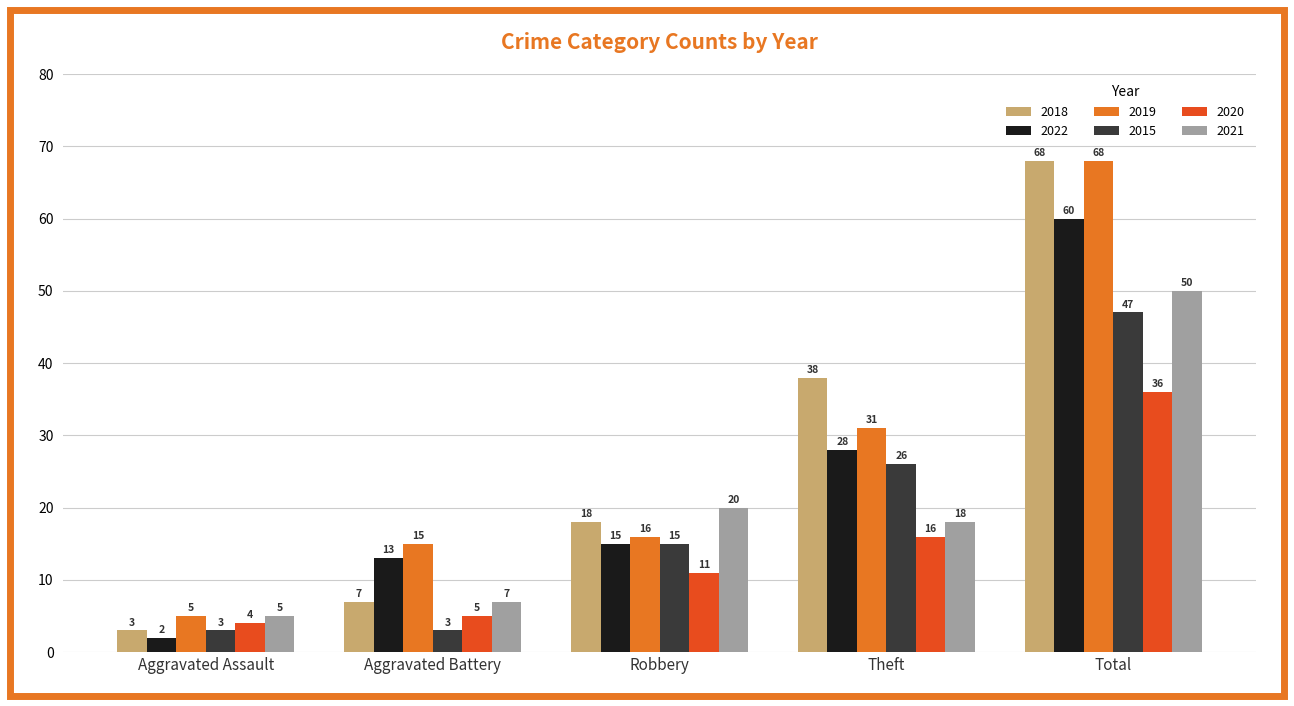

Reading right to left, what are all the values shown in this chart?

2018: Total=68	Theft=38	Robbery=18	Aggravated Battery=7	Aggravated Assault=3
2022: Total=60	Theft=28	Robbery=15	Aggravated Battery=13	Aggravated Assault=2
2019: Total=68	Theft=31	Robbery=16	Aggravated Battery=15	Aggravated Assault=5
2015: Total=47	Theft=26	Robbery=15	Aggravated Battery=3	Aggravated Assault=3
2020: Total=36	Theft=16	Robbery=11	Aggravated Battery=5	Aggravated Assault=4
2021: Total=50	Theft=18	Robbery=20	Aggravated Battery=7	Aggravated Assault=5